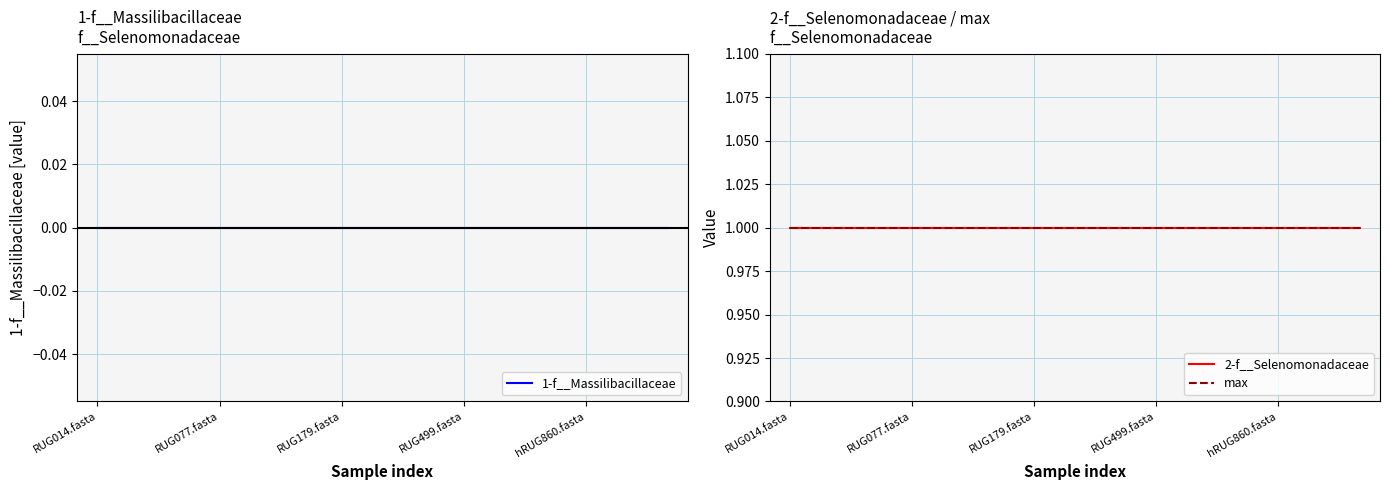

True or false: 1-f__Massilibacillaceae has more than 2 points higher than both neighbors.

False